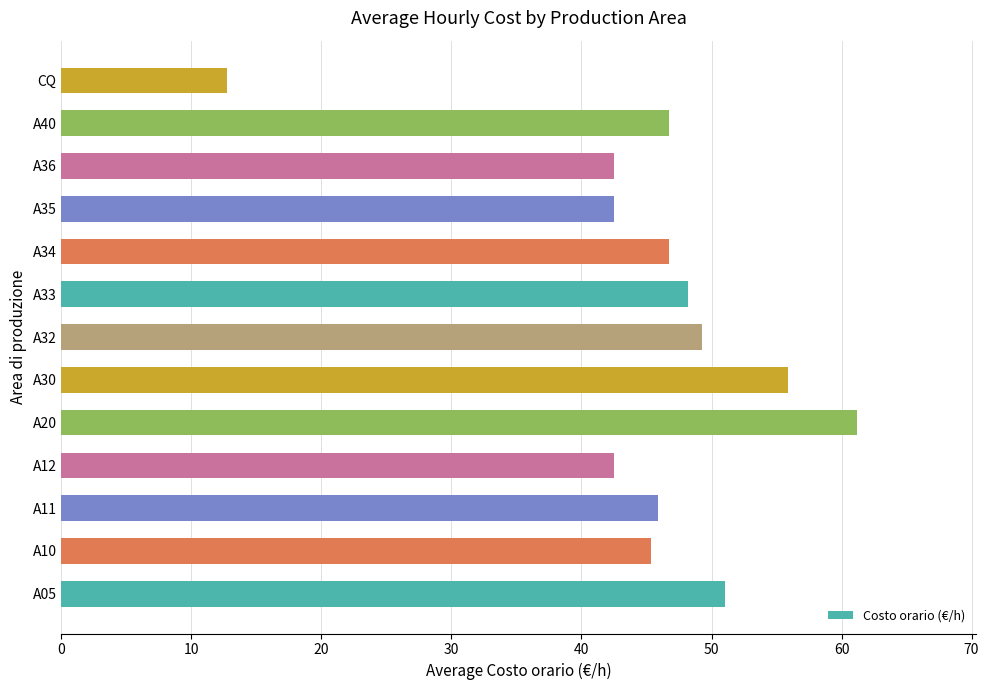

What is the difference between the second highest and minimum values?

43.1